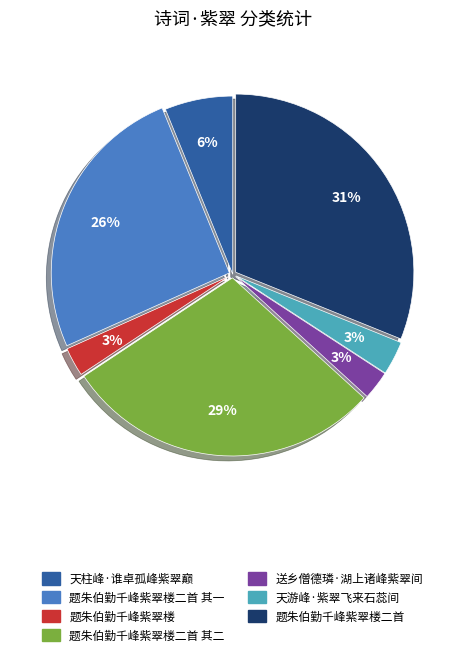

Is there a majority slice in this chart?

No